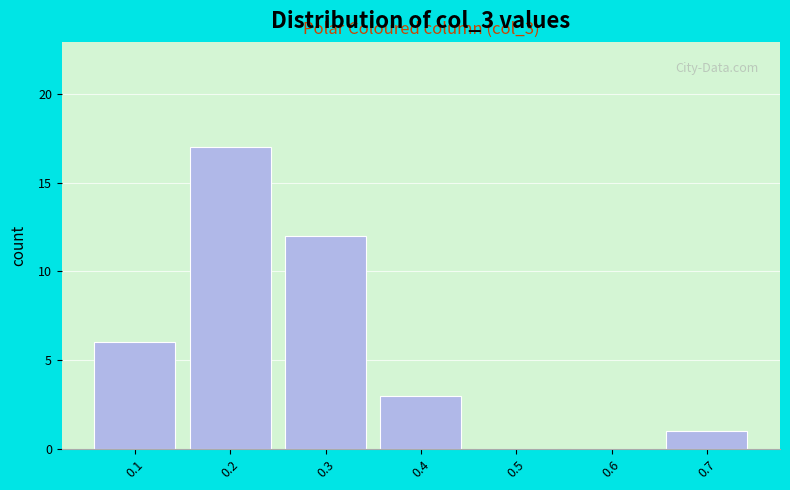

Reading right to left, extract all data points from this chart.

0.7=1	0.6=0	0.5=0	0.4=3	0.3=12	0.2=17	0.1=6